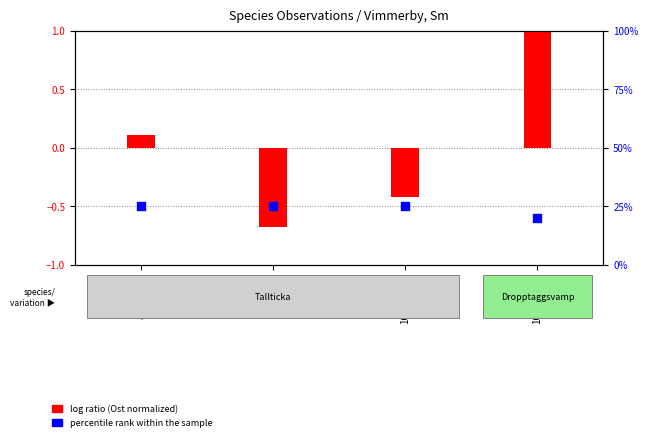

Which series has the largest total across all categories?

percentile rank within the sample